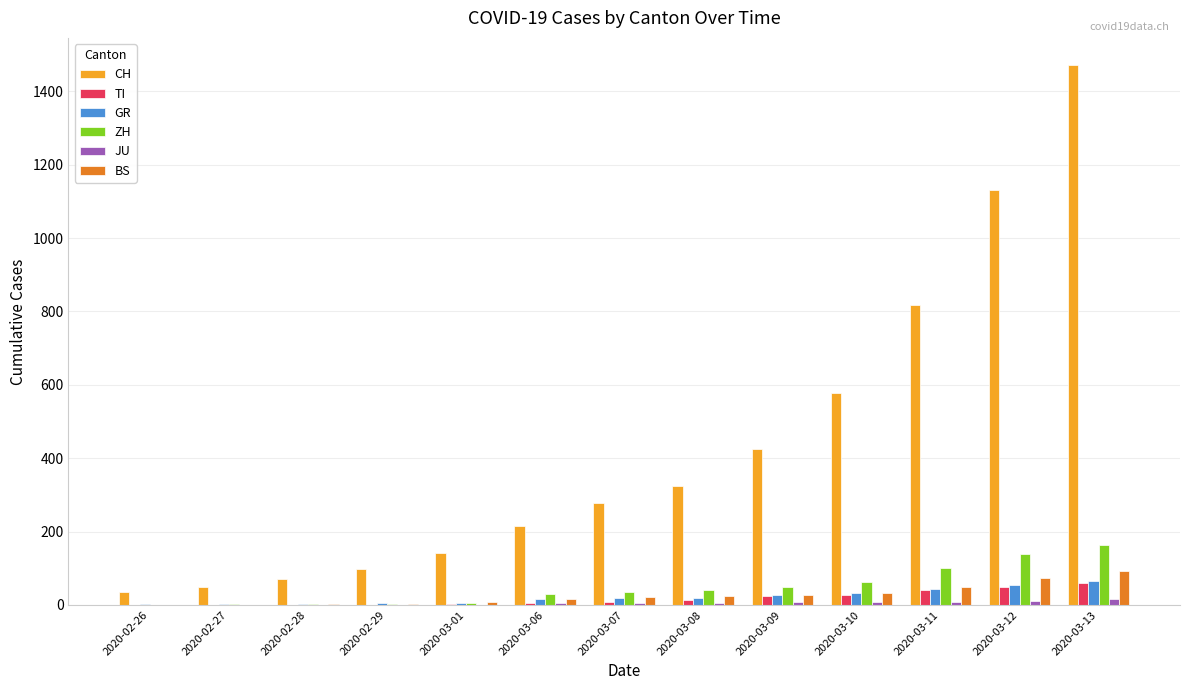

How many groups of bars are there?

13